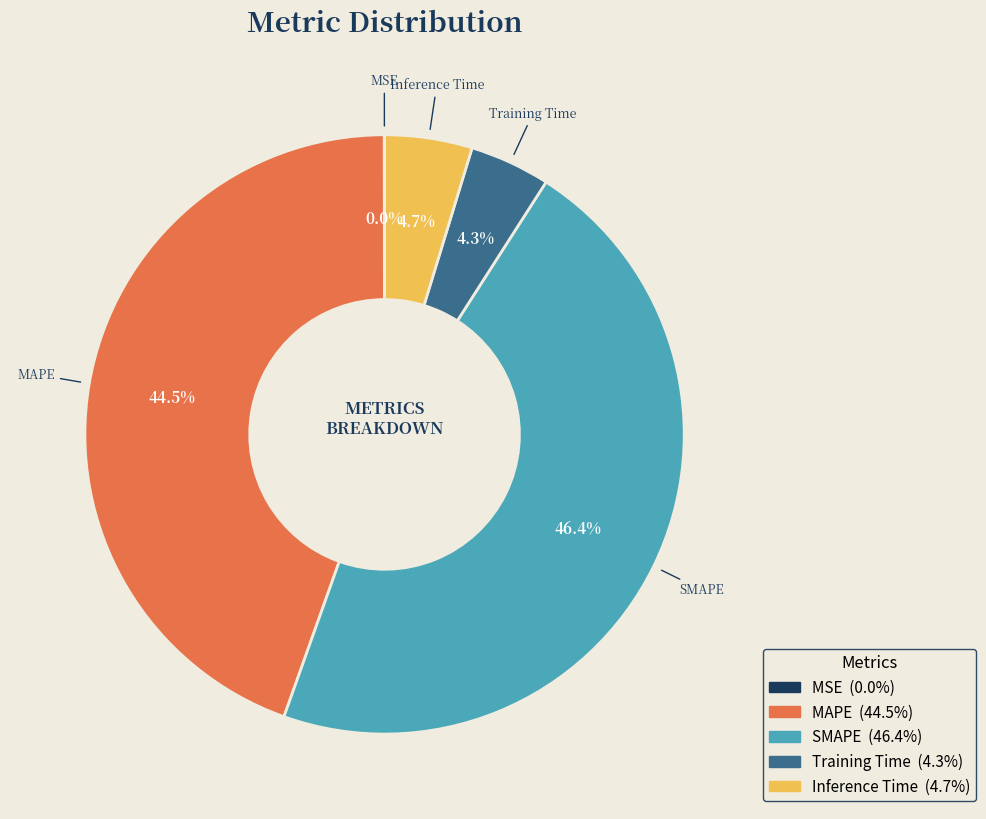

Between MAPE and Training Time, which is larger?

MAPE